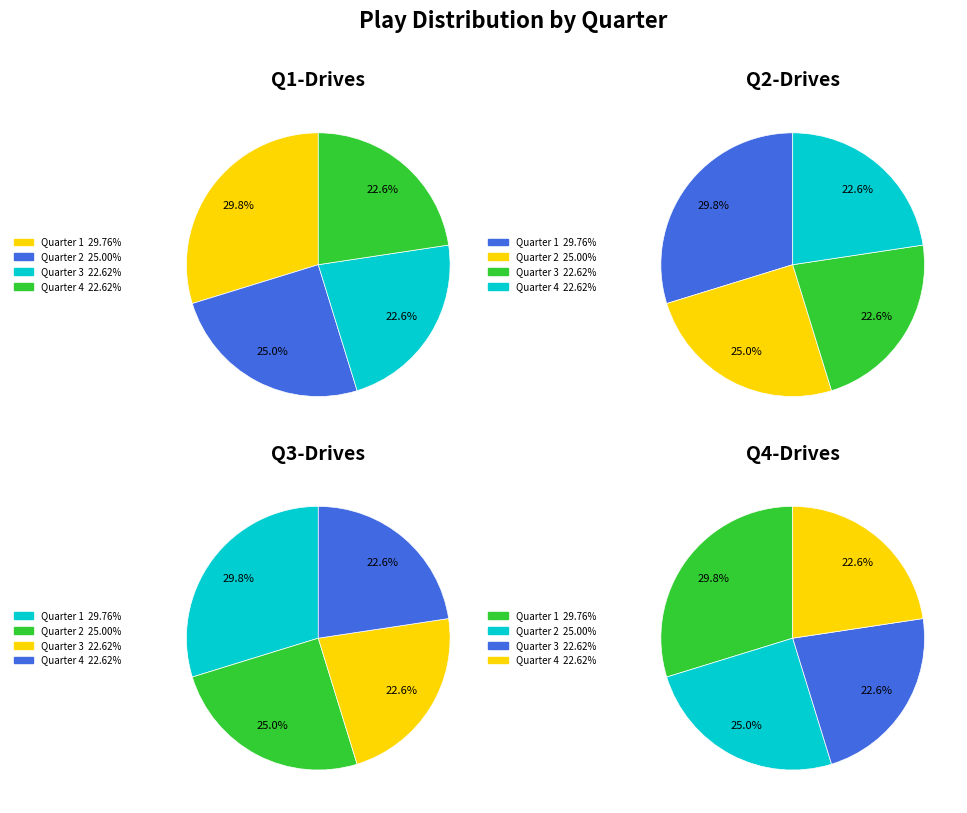

To the nearest percent, what is the average slice percentage?

25%